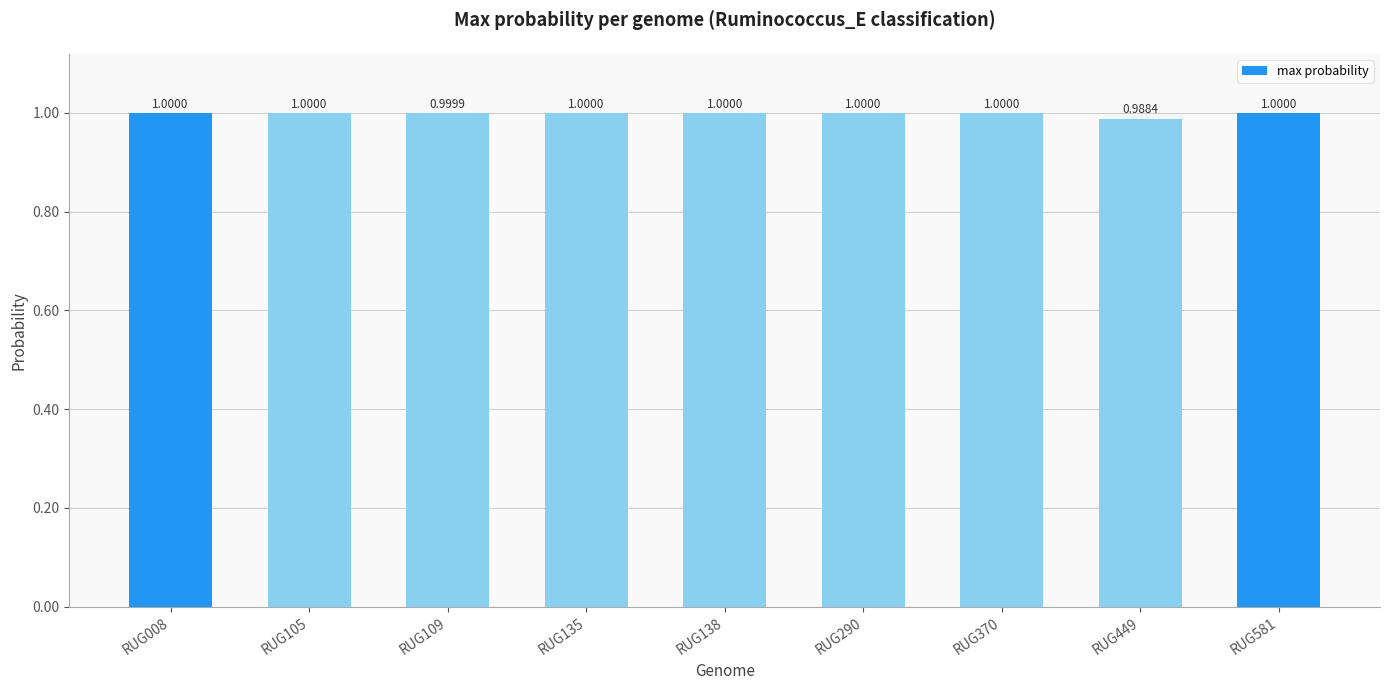

How many data points does each series have?

9